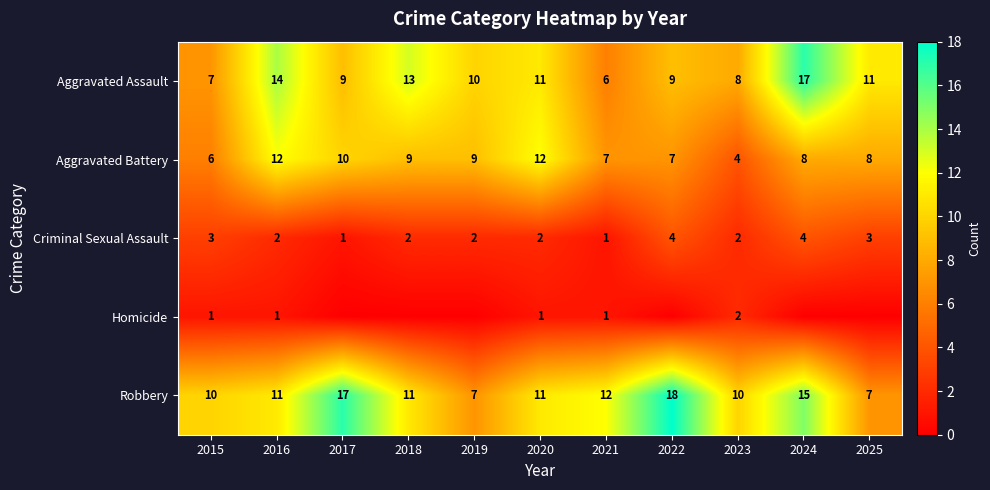

The Robbery series shows 17 at 2017. True or false?

True